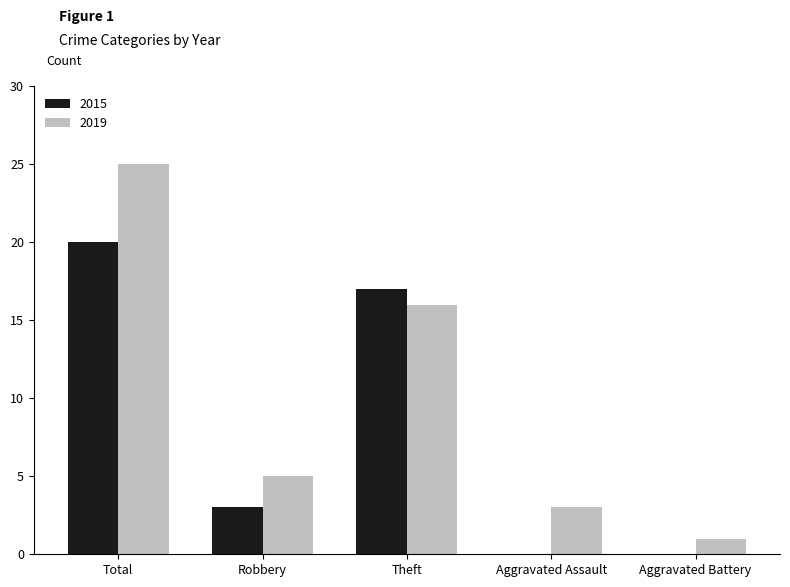

What is the highest value of the 2019 series?

25